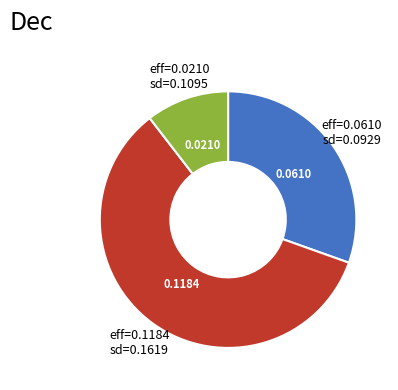

Count the number of slices in the pie.

3